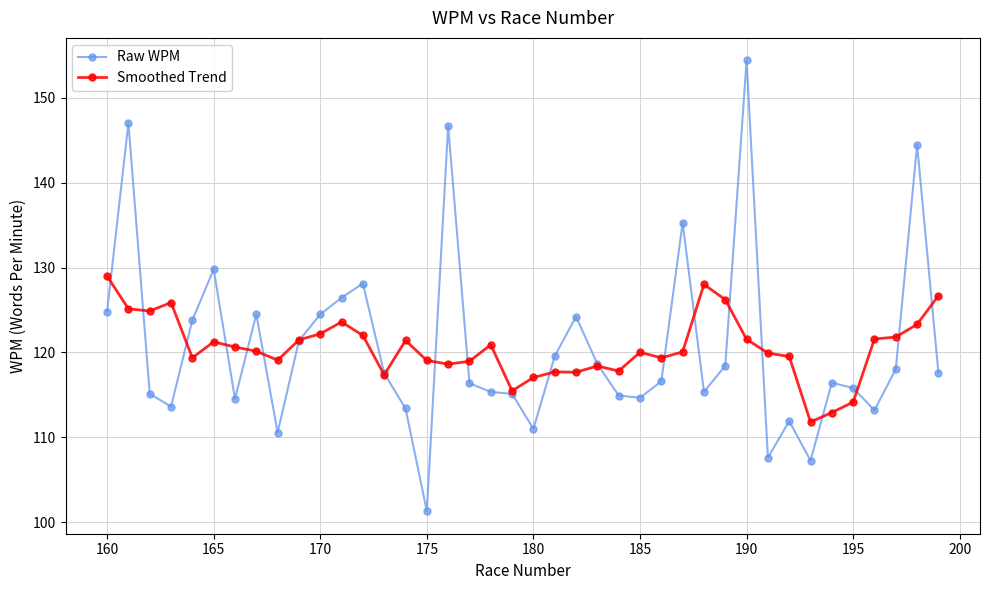

Which series has the widest spread of values?

Raw WPM